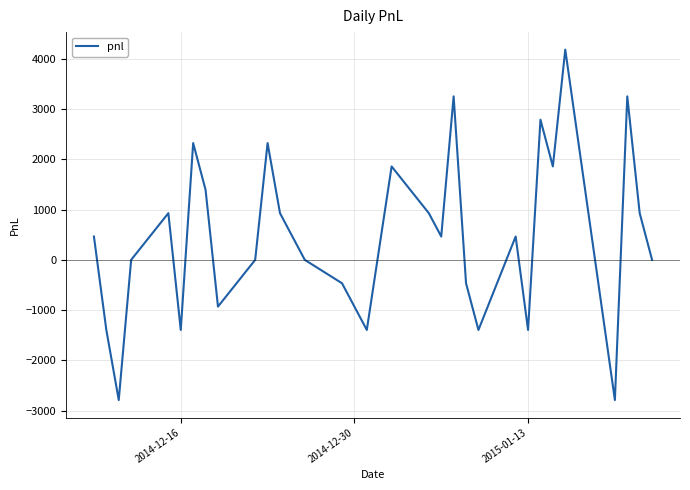

What is the minimum value shown in the chart?

-2790